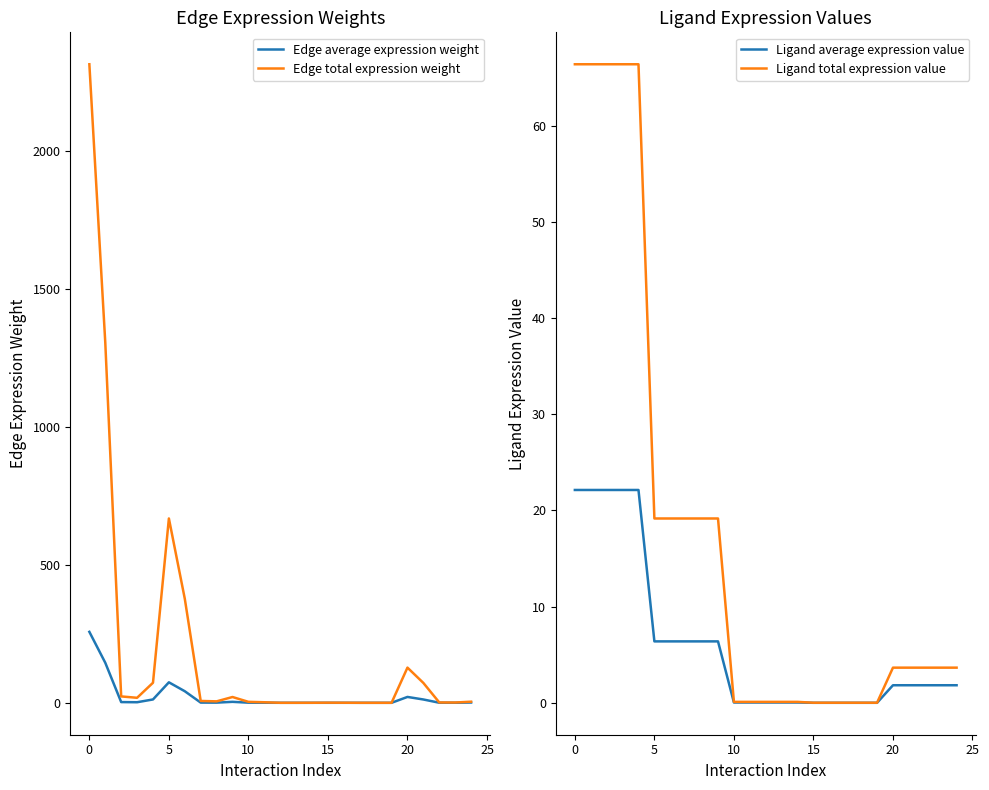

True or false: Ligand average expression value has a value of 1.8 at 20.

True